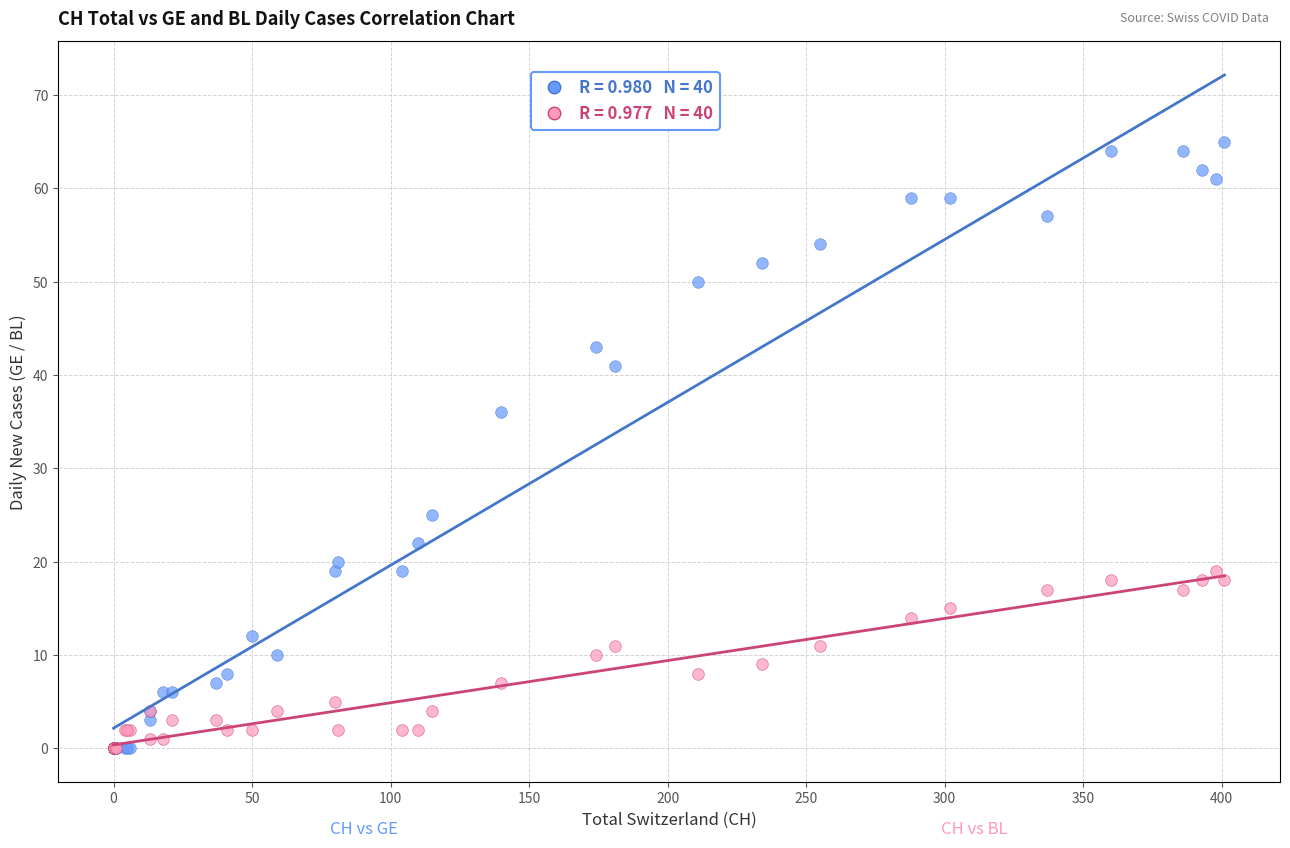

Across all series, what Y value is closest to 32?

36